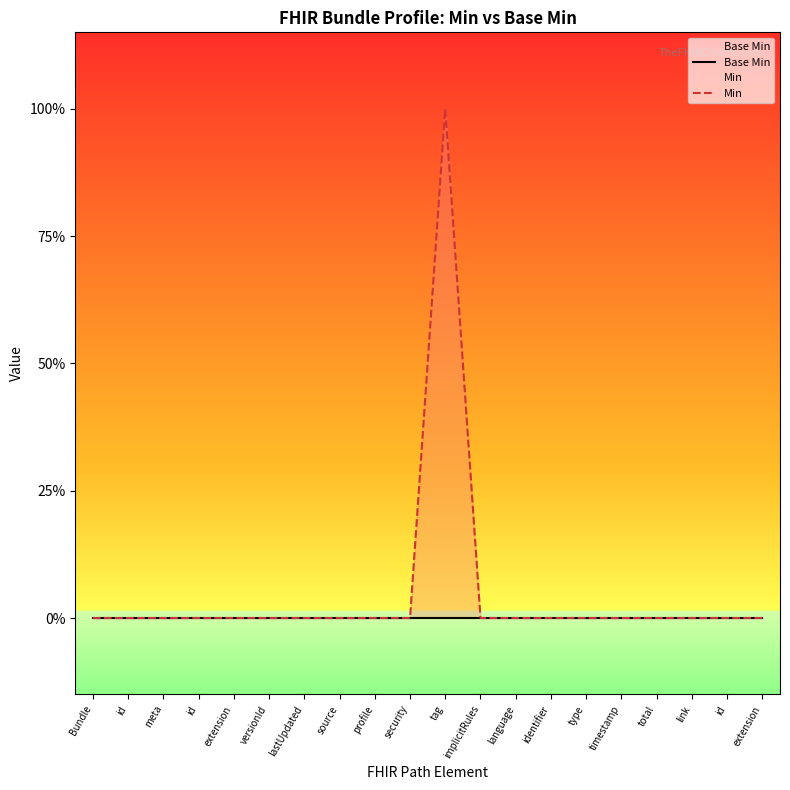

Which series has the largest total across all categories?

Min